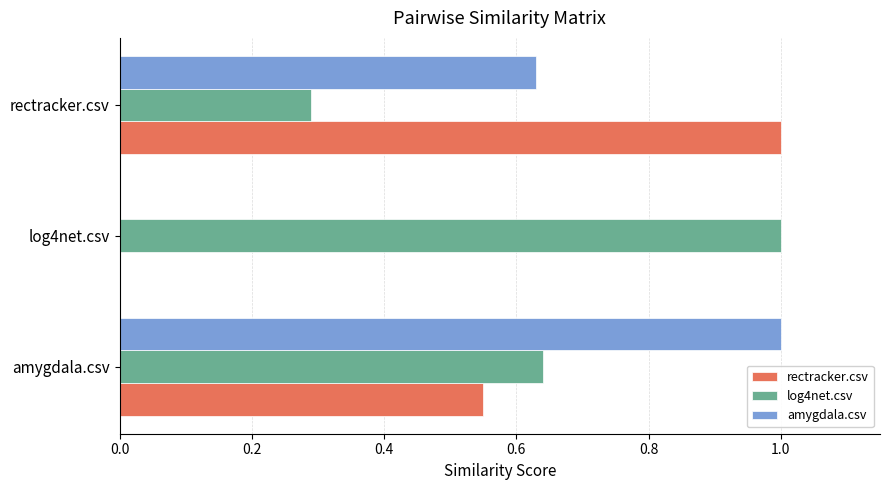

How many values in the rectracker.csv series exceed 0?

2